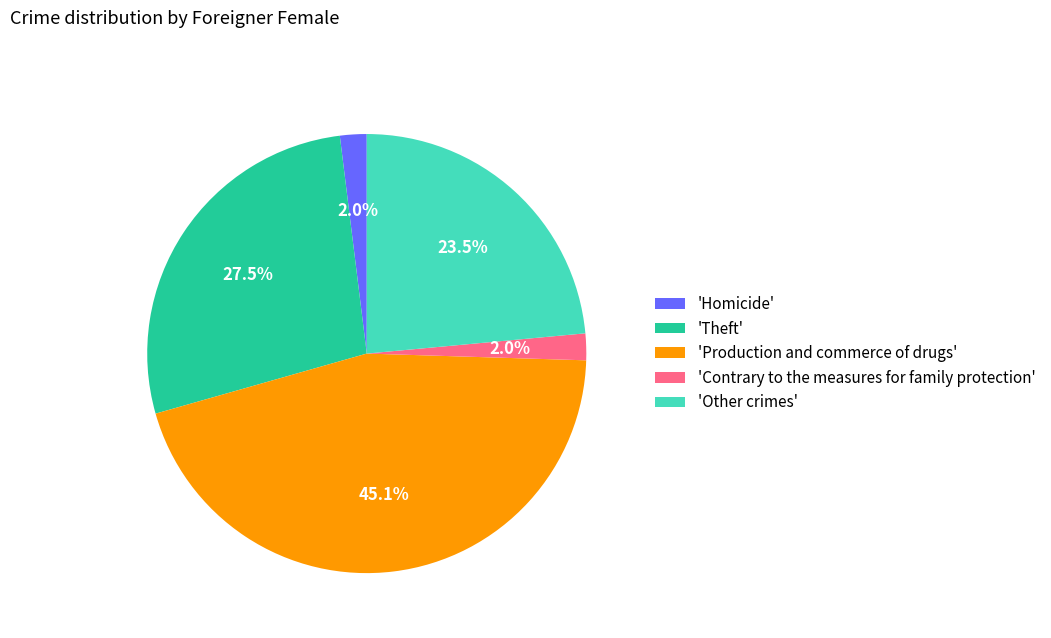

Is there any slice that represents more than half of the pie?

No